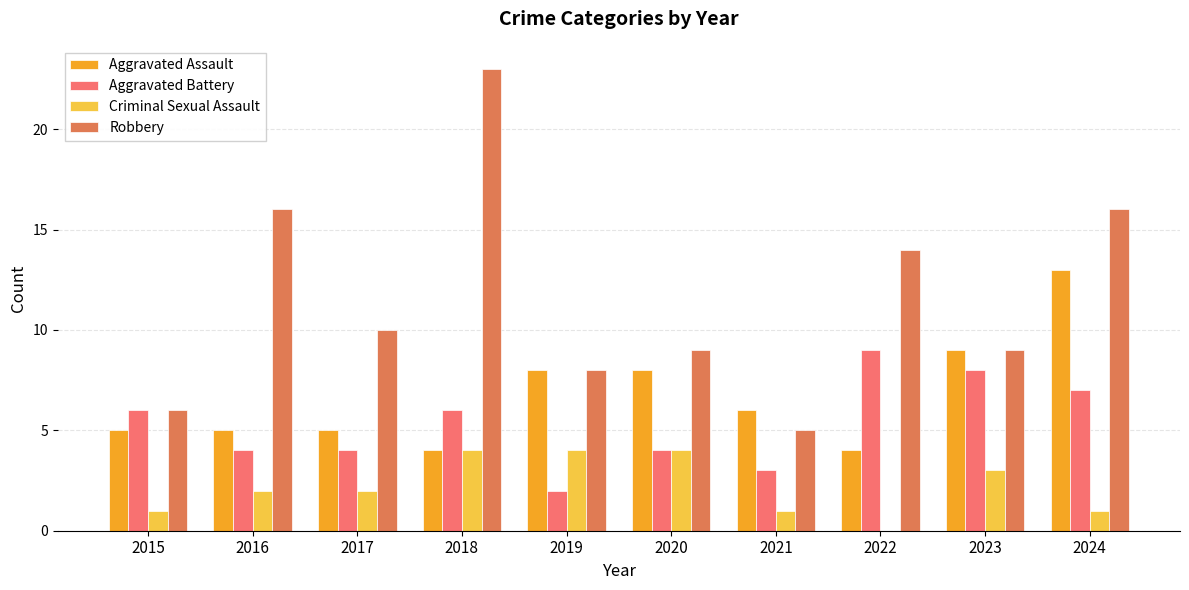

What is the lowest value of the Aggravated Assault series?

4